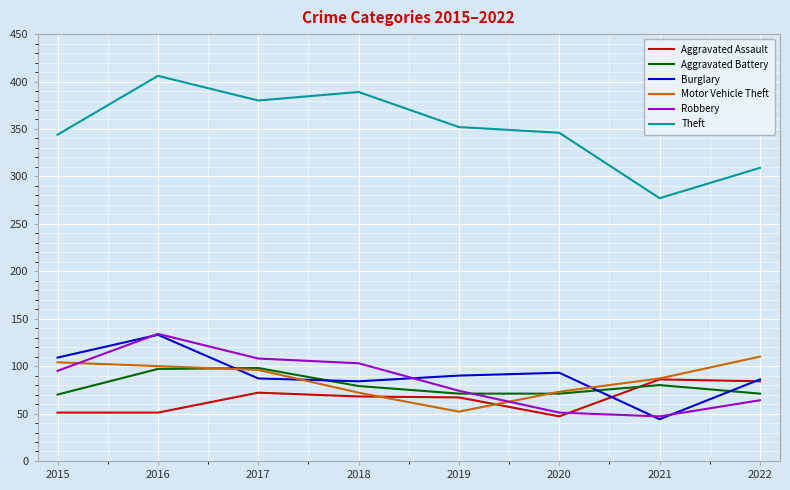

At which category does the chart reach its peak across all series?

2016